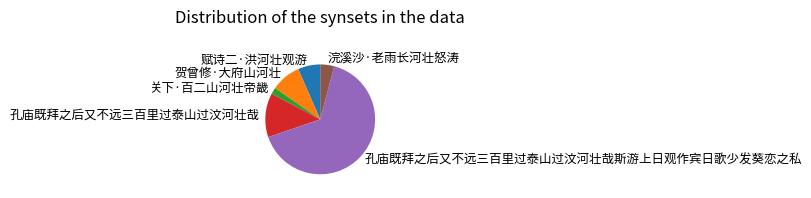

The 贺曾修·大府山河壮 slice represents 15% of the pie. True or false?

False